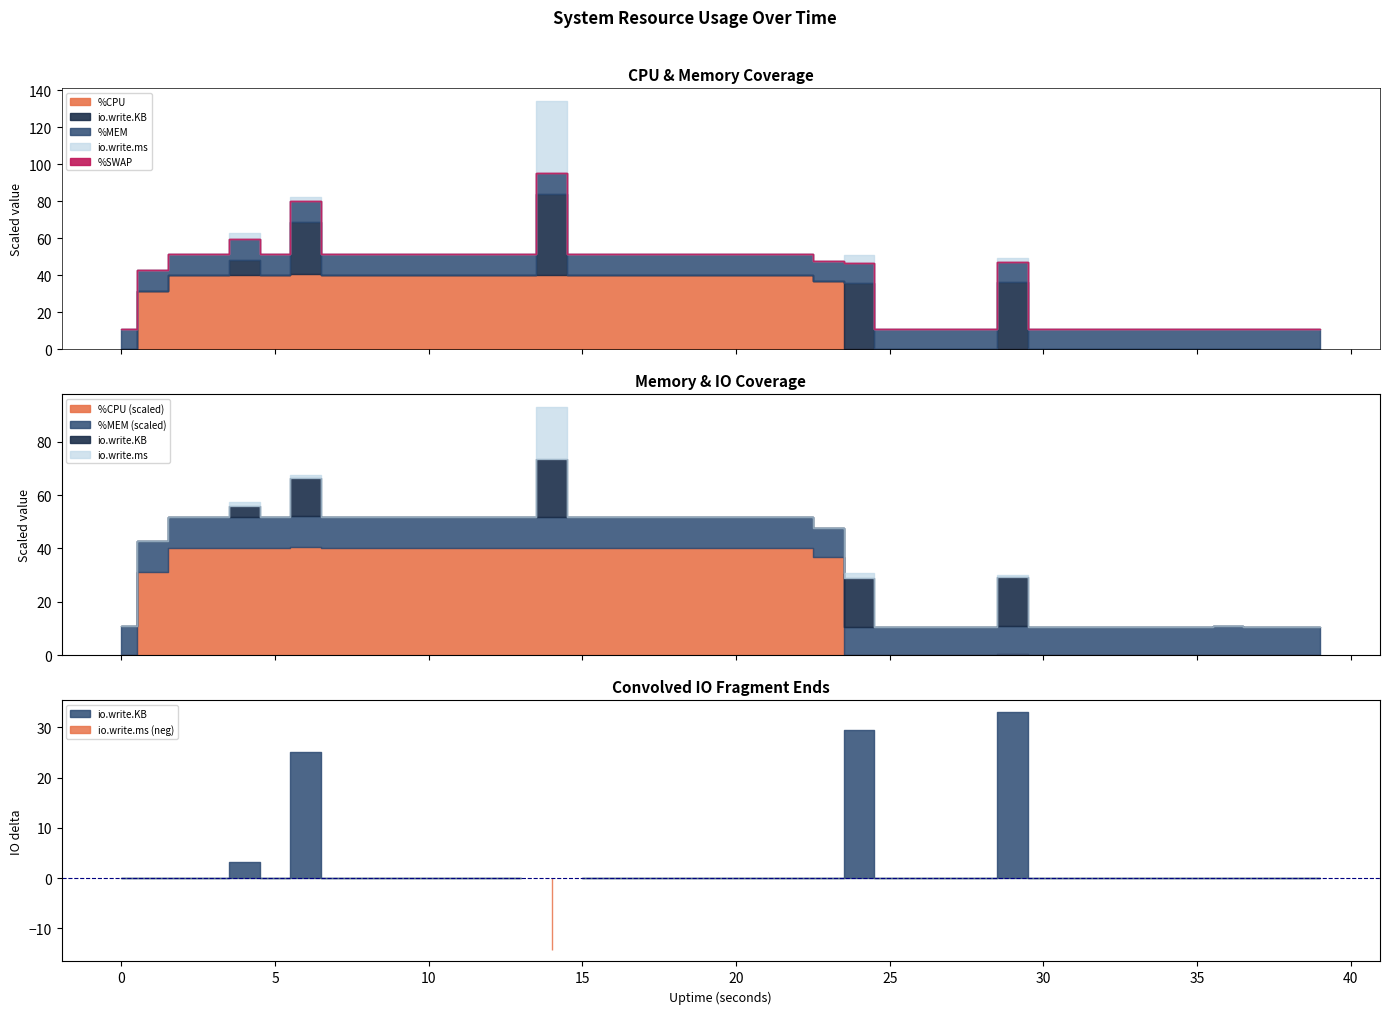

Reading left to right, transcribe all the data shown in this chart.

%CPU: 0.0	156.8	200.0	200.4	201.6	200.0	203.6	200.0	200.8	200.4	200.0	200.4	201.2	200.4	200.0	200.8	200.0	201.2	200.8	200.4	200.4	200.4	200.4	184.0	0.0	0.0	0.0	0.0	0.0	2.0	0.0	0.0	0.0	0.0	0.0	0.0	0.8	0.0	0.0	0.0
%MEM: 5.6	5.8	5.8	5.8	5.8	5.8	5.8	5.8	5.8	5.8	5.8	5.8	5.8	5.8	5.8	5.8	5.8	5.8	5.8	5.8	5.8	5.8	5.8	5.4	5.4	5.4	5.4	5.4	5.4	5.4	5.4	5.4	5.4	5.4	5.4	5.4	5.4	5.4	5.4	5.4
io.write.KB: 0.0	0.0	0.0	0.0	8.0	0.0	28.0	0.0	0.0	0.0	0.0	0.0	0.0	0.0	44.0	0.0	0.0	0.0	0.0	0.0	0.0	0.0	0.0	0.0	36.0	0.0	0.0	0.0	0.0	36.0	0.0	0.0	0.0	0.0	0.0	0.0	0.0	0.0	0.0	0.0
io.write.ms: 0.0	0.0	0.0	0.0	32.0	0.0	20.0	0.0	0.0	0.0	0.0	0.0	0.0	0.0	388.0	0.0	0.0	0.0	0.0	0.0	0.0	0.0	0.0	0.0	44.0	0.0	0.0	0.0	0.0	20.0	0.0	0.0	0.0	0.0	0.0	0.0	0.0	0.0	0.0	0.0
%SWAP: 0.0	0.0	0.0	0.0	0.0	0.0	0.0	0.0	0.0	0.0	0.0	0.0	0.0	0.0	0.0	0.0	0.0	0.0	0.0	0.0	0.0	0.0	0.0	0.0	0.0	0.0	0.0	0.0	0.0	0.0	0.0	0.0	0.0	0.0	0.0	0.0	0.0	0.0	0.0	0.0